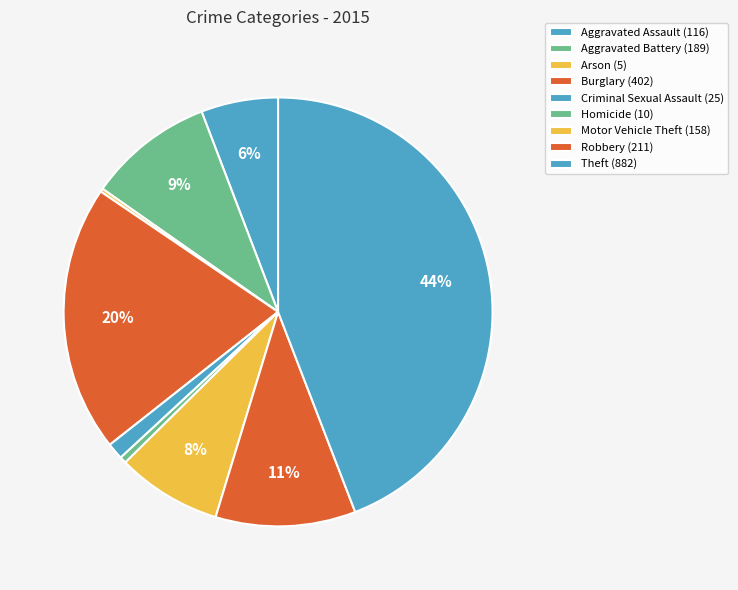

To the nearest percent, what is the difference between the largest and smallest slice percentages?

44%